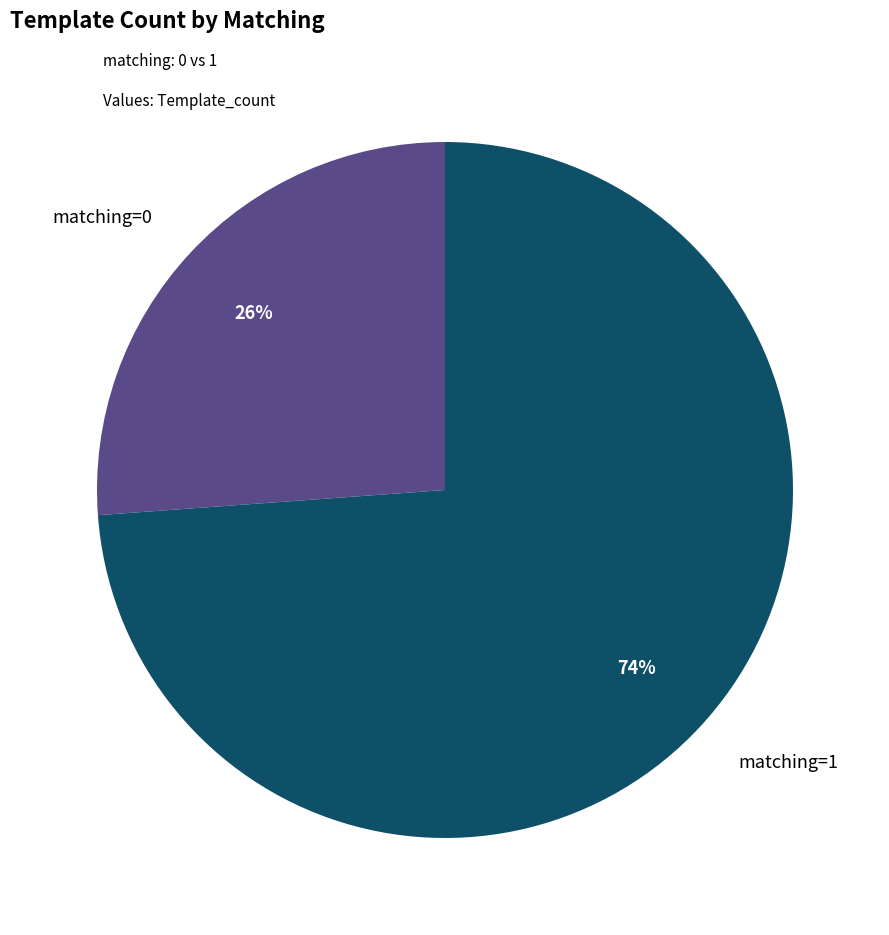

Is the sum of matching=0 and matching=1 greater than half?

Yes